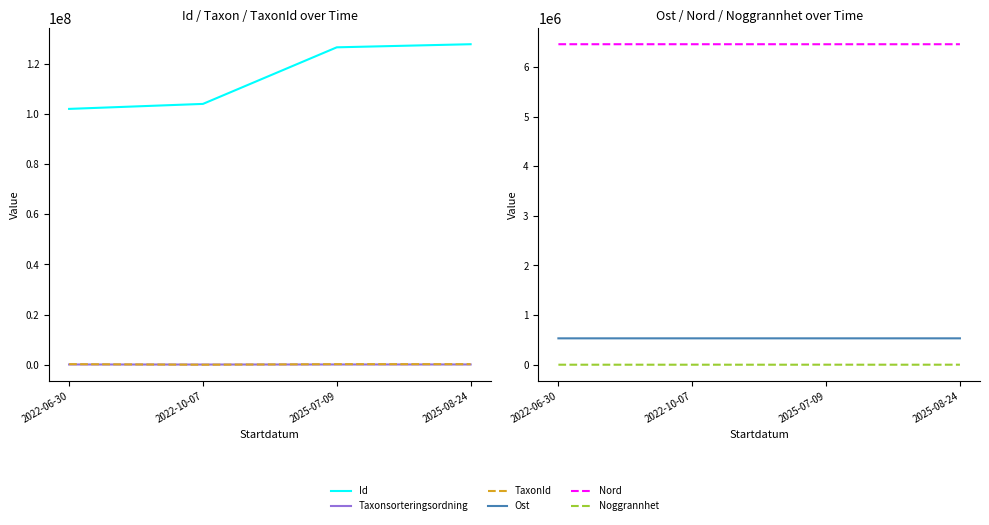

Reading left to right, what are all the values shown in this chart?

Id: 101997247.0	103986637.0	126548938.0	127784008.0
Taxonsorteringsordning: 96254.0	76579.0	98411.0	105609.0
TaxonId: 223597.0	4202.0	219797.0	221144.0
Ost: 531492.4	531431.5	531402.0	531557.0
Nord: 6458403.2	6458382.2	6458340.0	6458467.0
Noggrannhet: 25.0	10.0	25.0	10.0